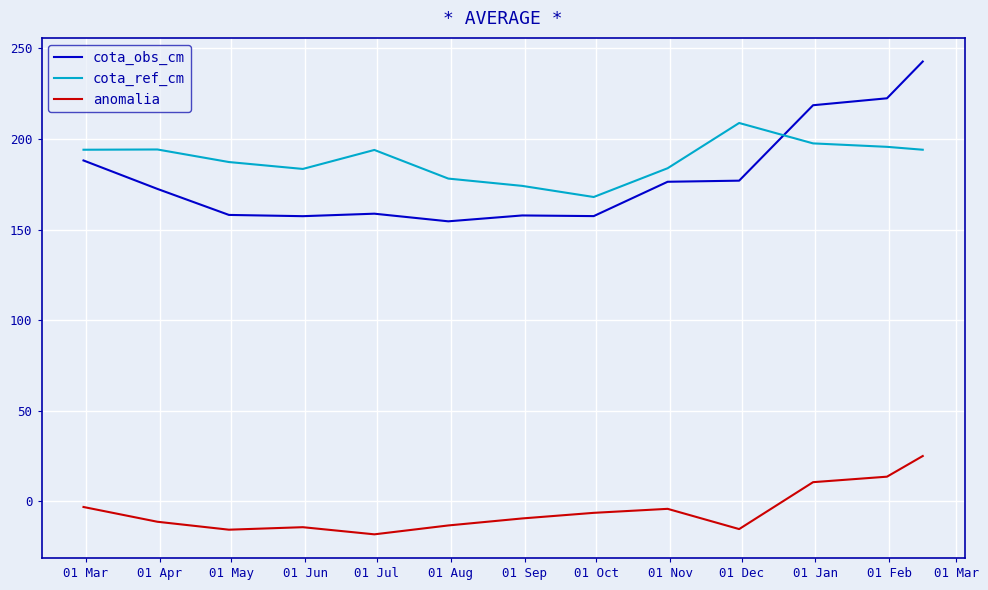

True or false: anomalia and cota_obs_cm cross at least once.

False